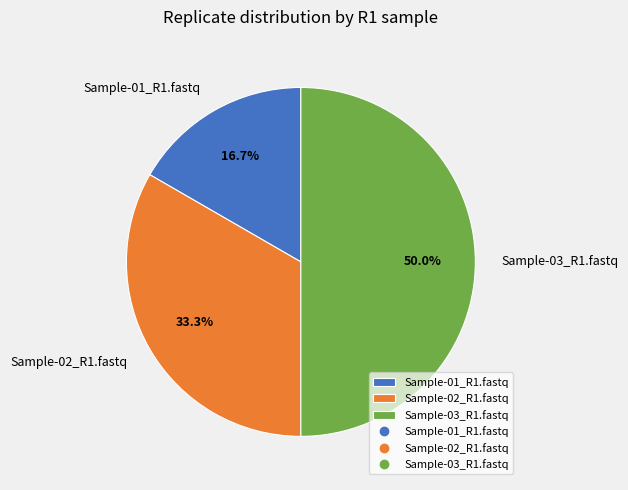

Approximately how many times larger is the value at Sample-03_R1.fastq compared to Sample-01_R1.fastq?

3.0